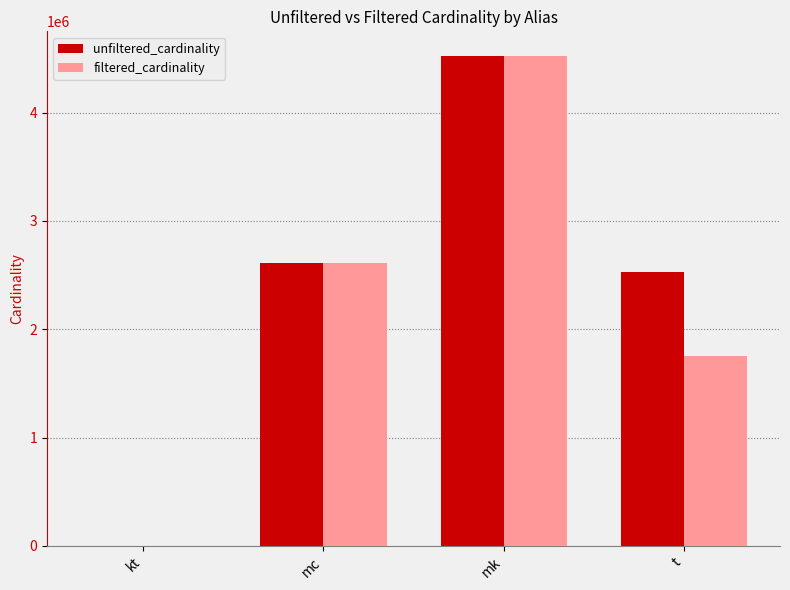

Between kt and t, which series saw the biggest shift?

unfiltered_cardinality